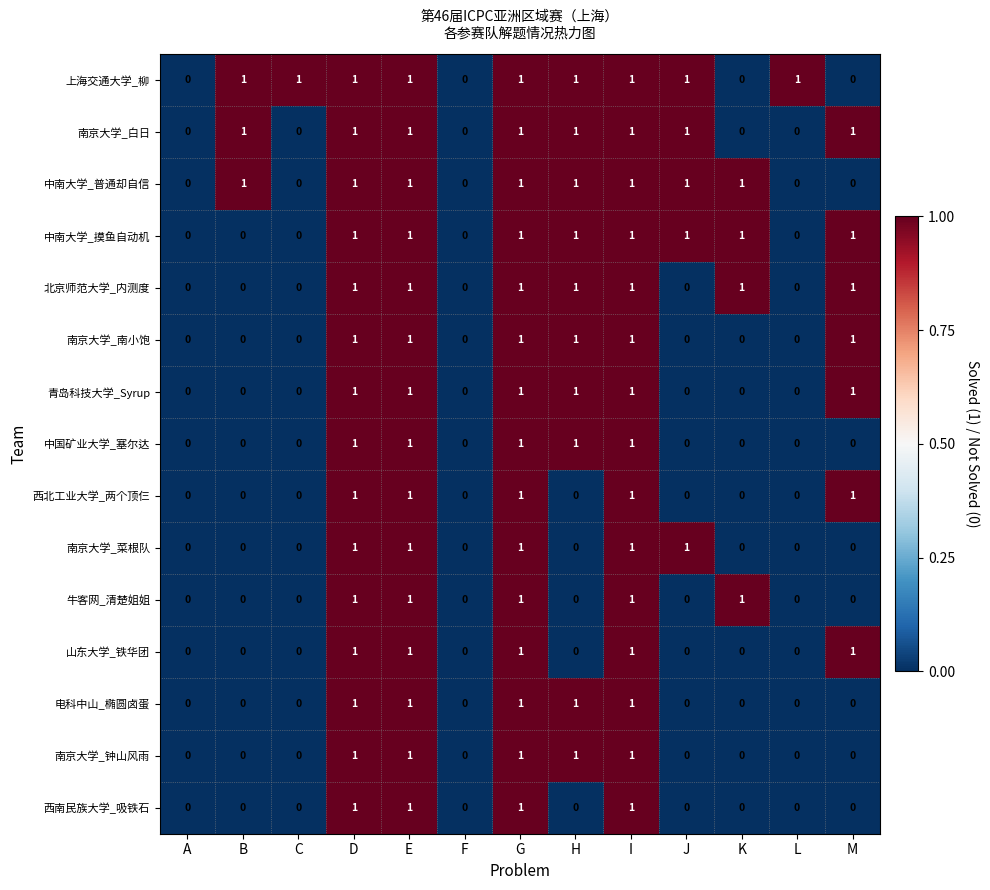

How many 牛客网_清楚姐姐 values are between 0 and 1?

13